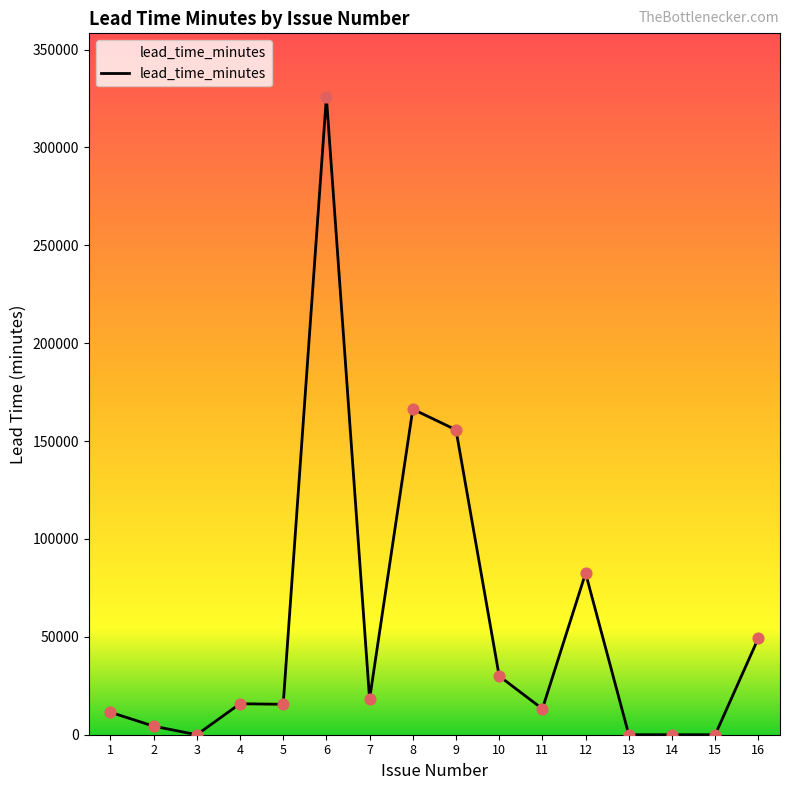

What is the change in value from 5 to 7?

+2631